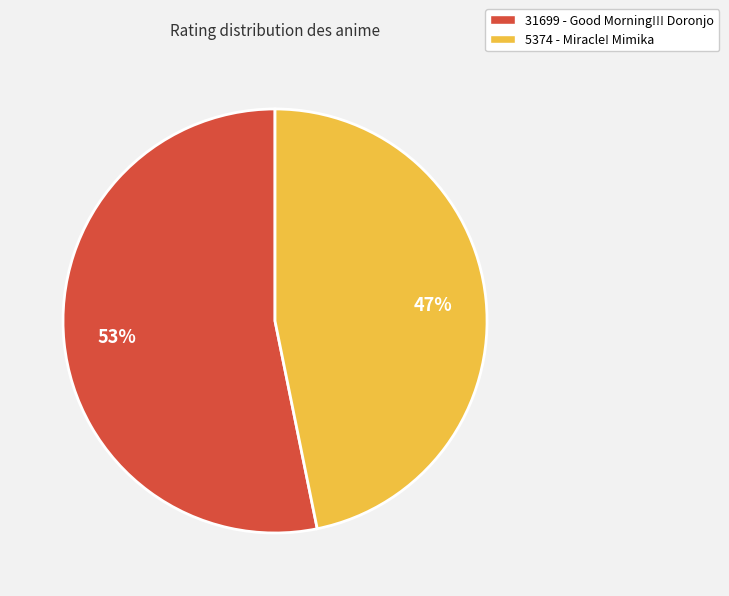

What is the largest slice in the pie chart?

31699 - Good Morning!!! Doronjo